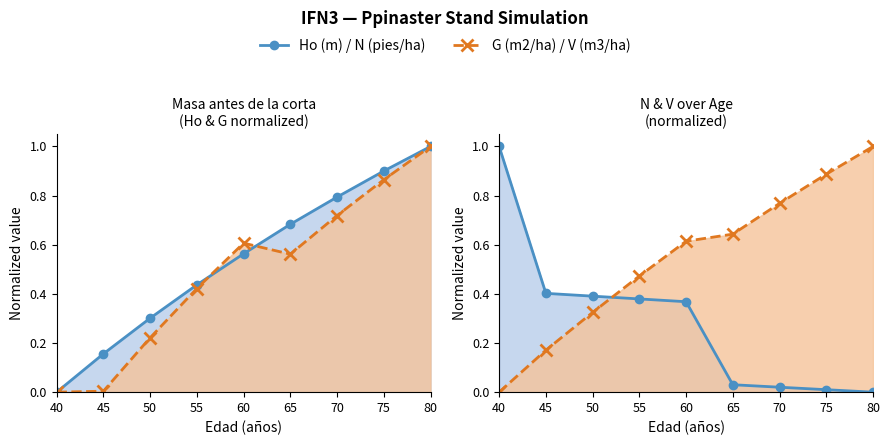

Reading left to right, transcribe all the data shown in this chart.

Ho (m) line: 40=0.0	45=0.2	50=0.3	55=0.4	60=0.6	65=0.7	70=0.8	75=0.9	80=1.0
G (m2/ha) line: 40=0.0	45=0.0	50=0.2	55=0.4	60=0.6	65=0.6	70=0.7	75=0.9	80=1.0
N (pies/ha) line: 40=1.0	45=0.4	50=0.4	55=0.4	60=0.4	65=0.0	70=0.0	75=0.0	80=0.0
V (m3/ha) line: 40=0.0	45=0.2	50=0.3	55=0.5	60=0.6	65=0.6	70=0.8	75=0.9	80=1.0